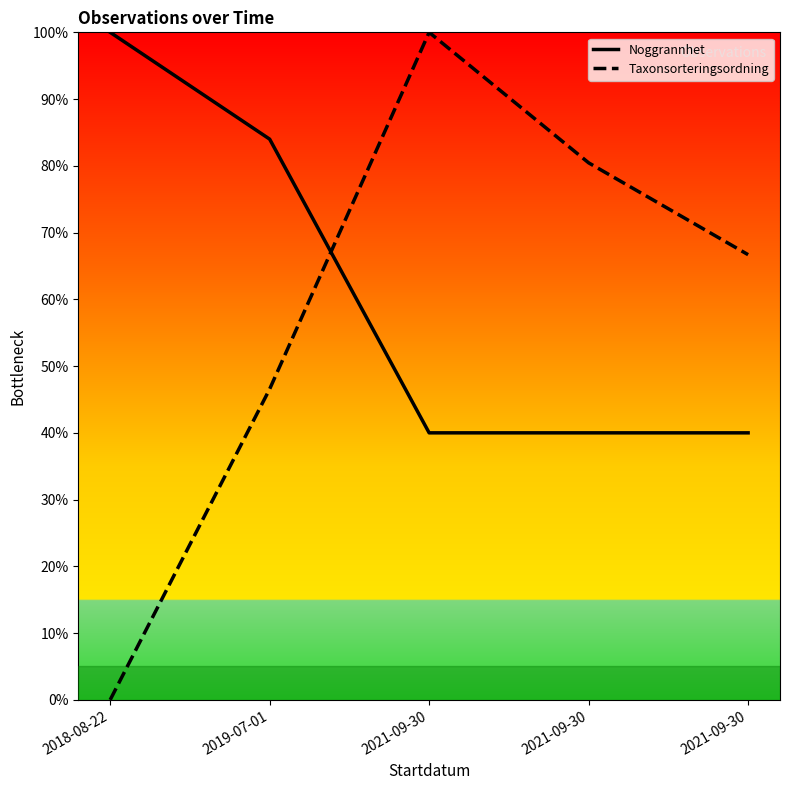

At how many categories does at least one series exceed 70?

4